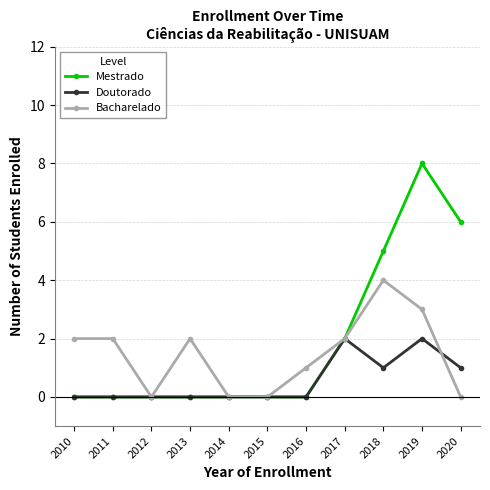

What is the greatest value displayed?

8